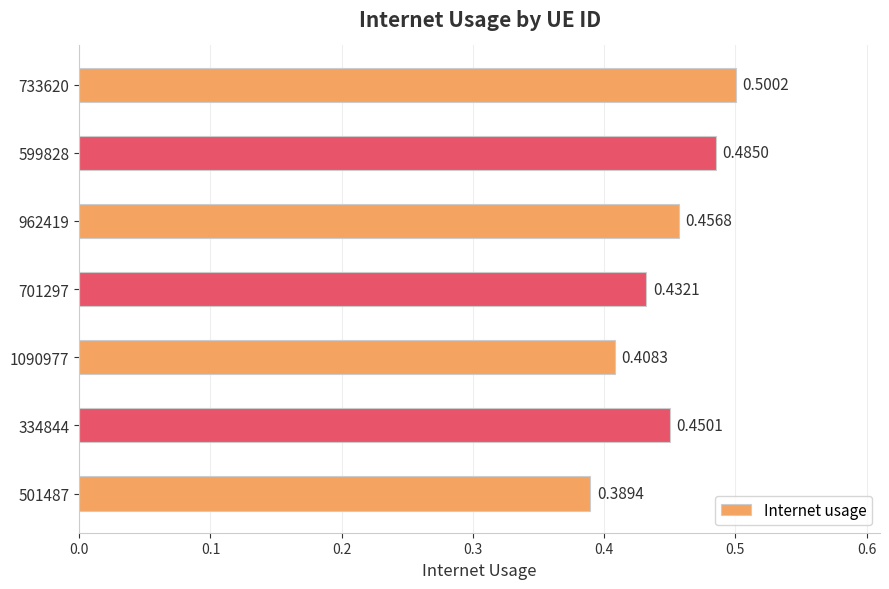

Between 599828 and 962419, which is larger?

599828